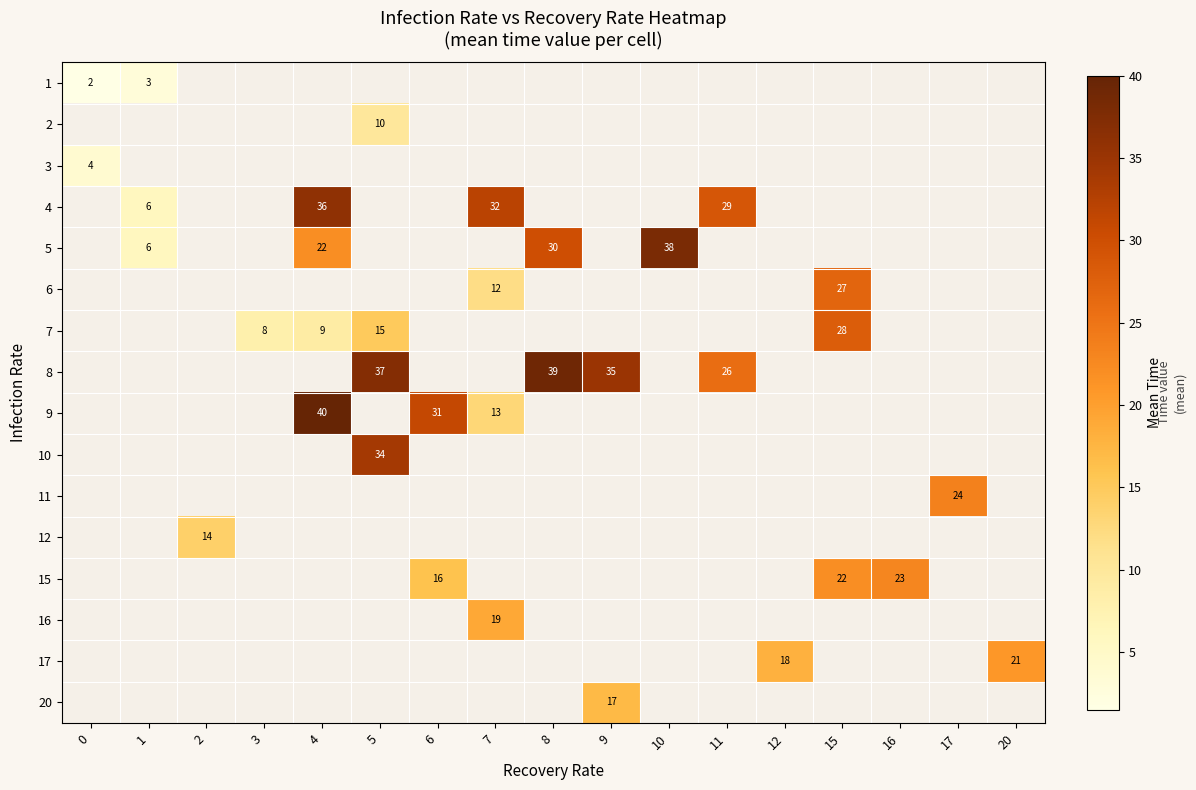

Is it true that 12 equals 14.0 at 2?

True